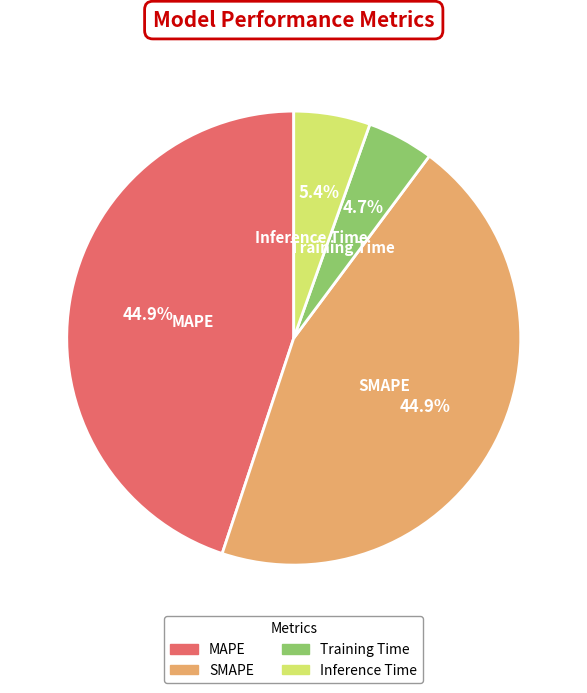

The Inference Time slice represents 19% of the pie. True or false?

False